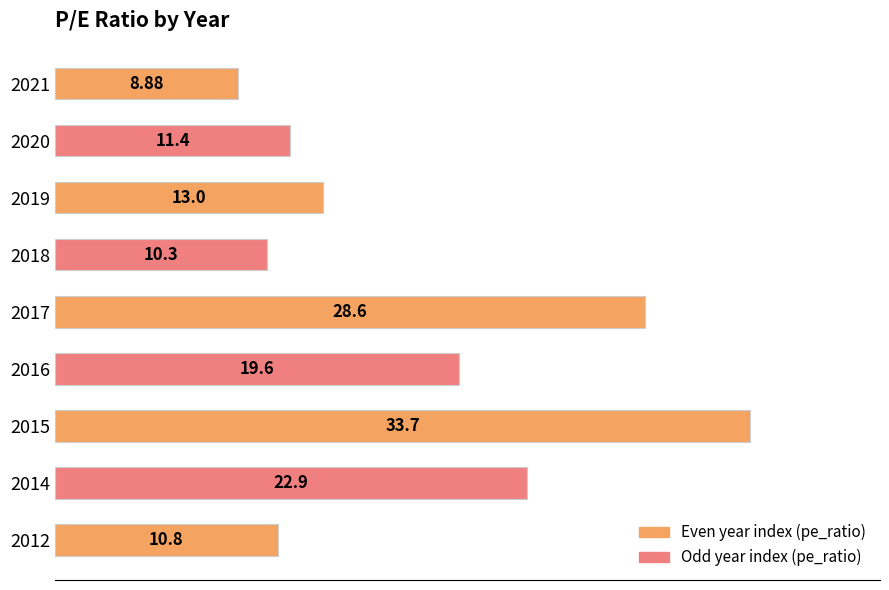

Between 2015 and 2018, which is larger?

2015